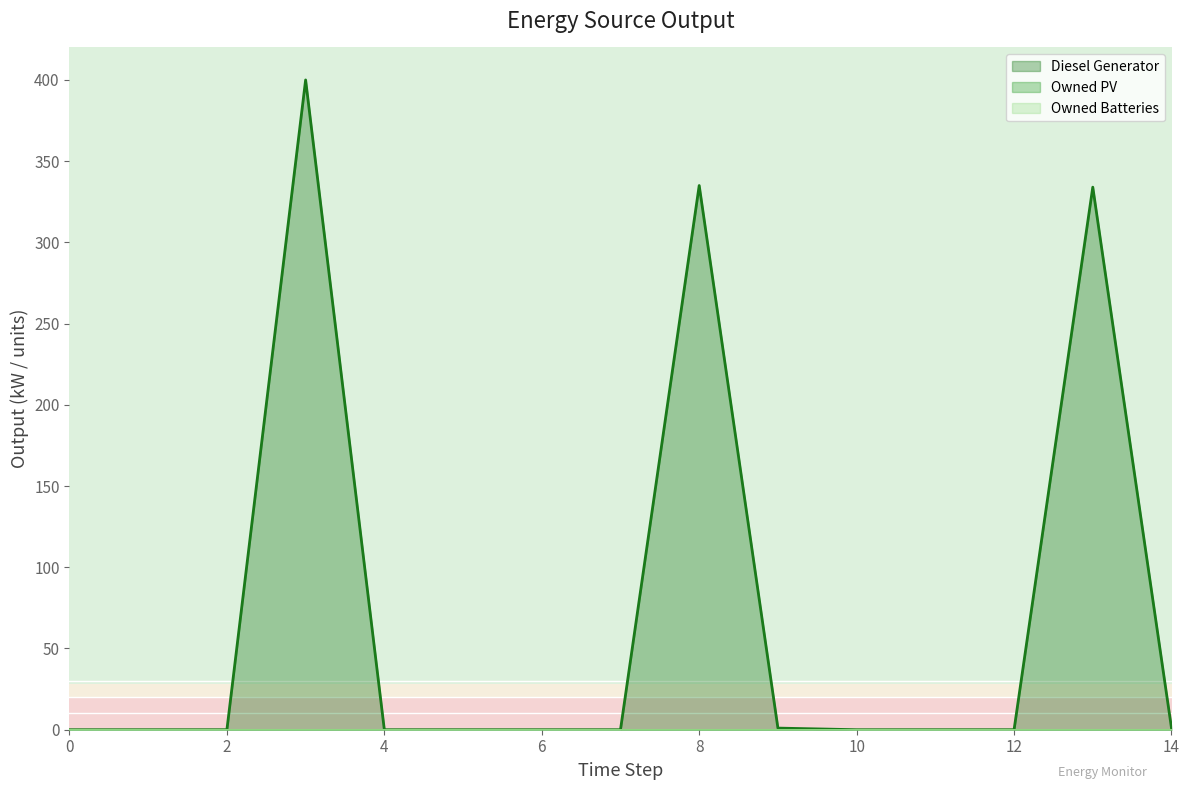

True or false: Diesel Generator has more than 0 interior local peaks.

True